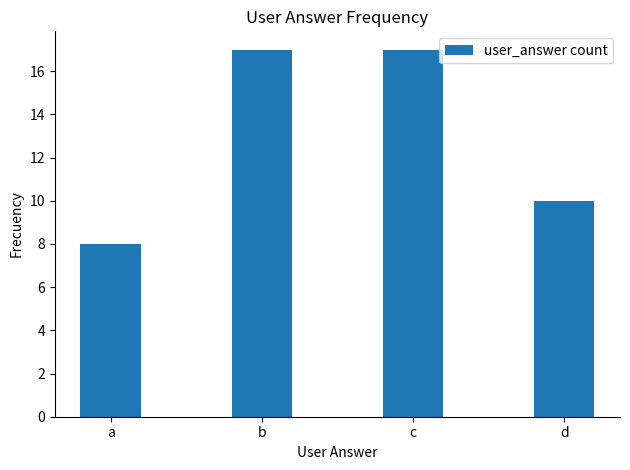

Count the number of data series in this chart.

1